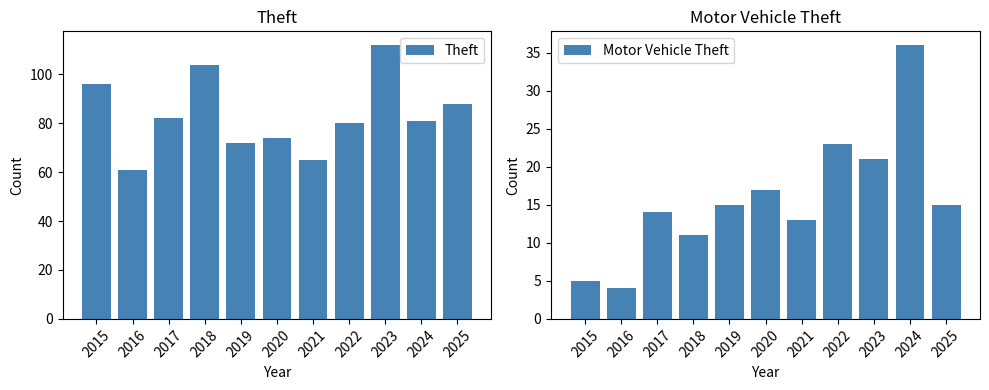

What is the maximum value shown in the chart?

112